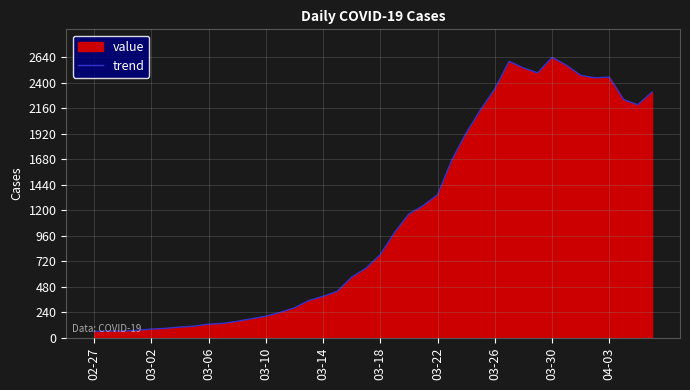

How many points are higher than both their immediate neighbors (excluding endpoints)?

3